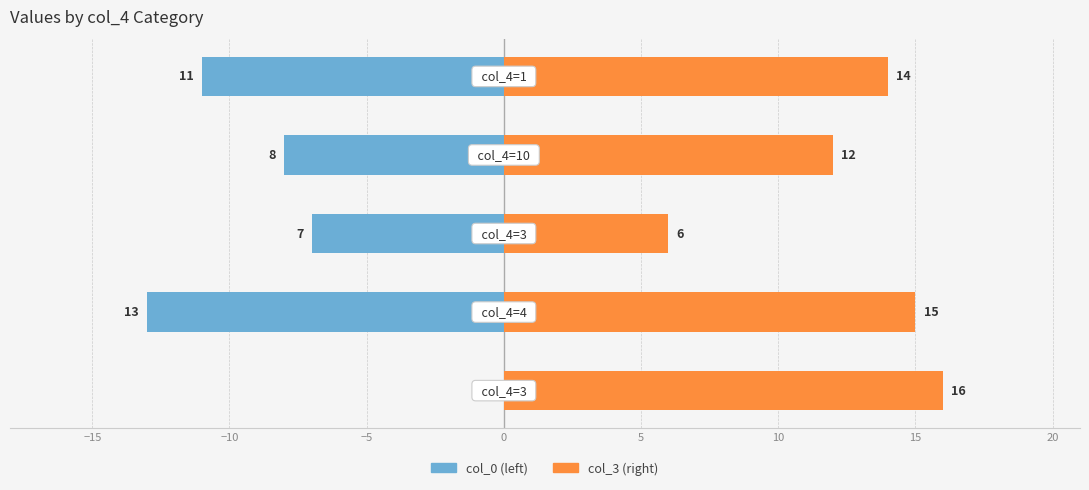

How many data points does each series have?

5